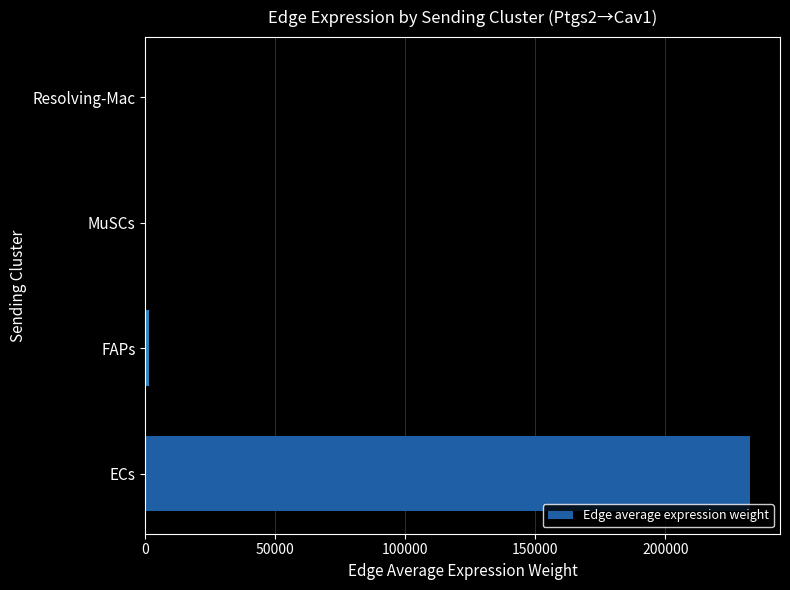

Which has a higher value, MuSCs or ECs?

ECs